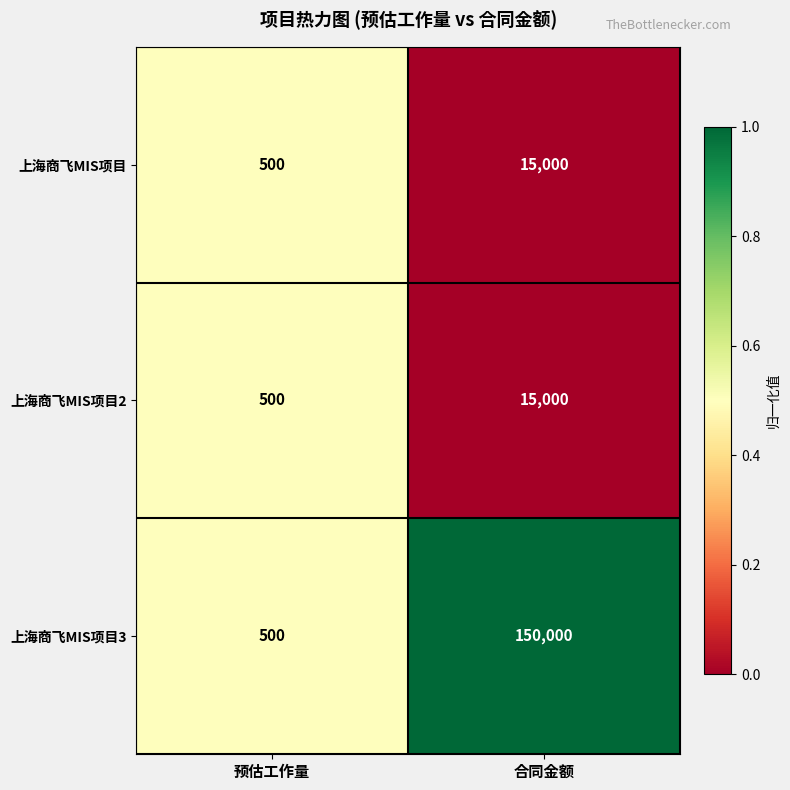

True or false: 上海商飞MIS项目 has a value of 6703 at 合同金额.

False